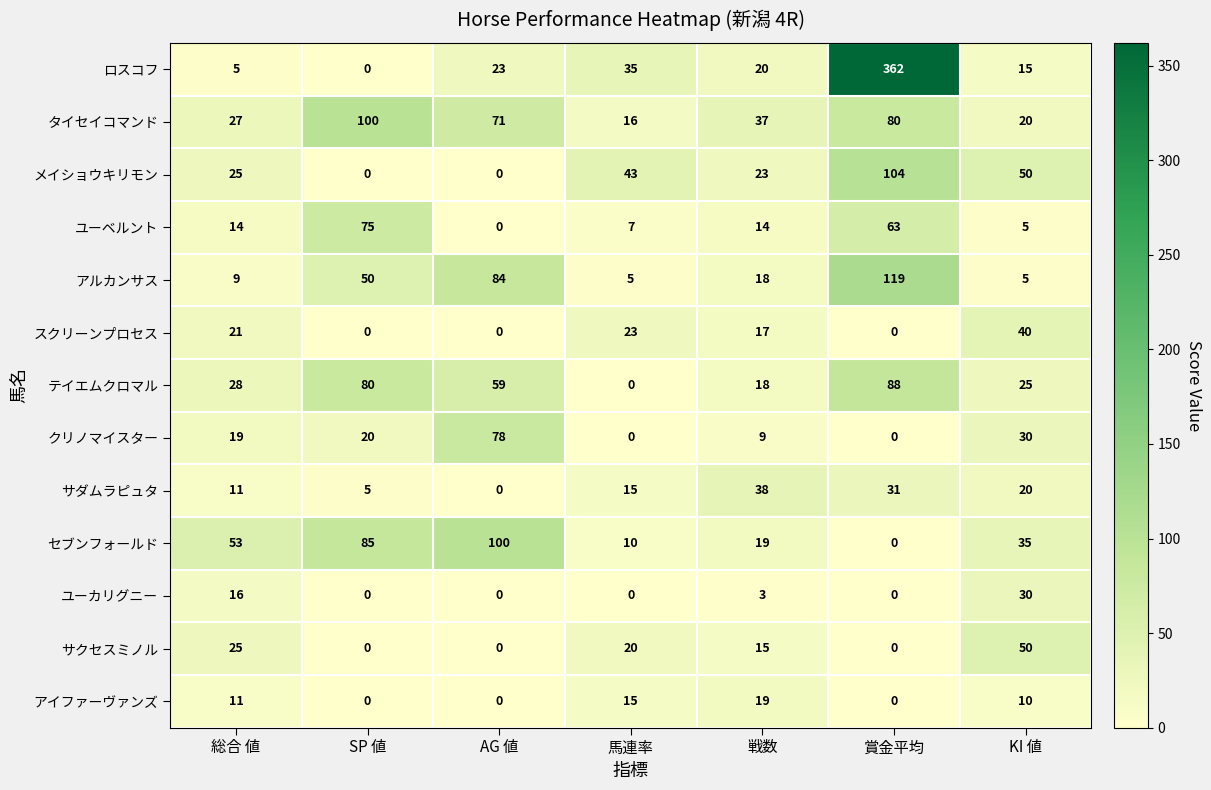

Between 馬連率 and 戦数, which series saw the biggest shift?

サダムラピュタ